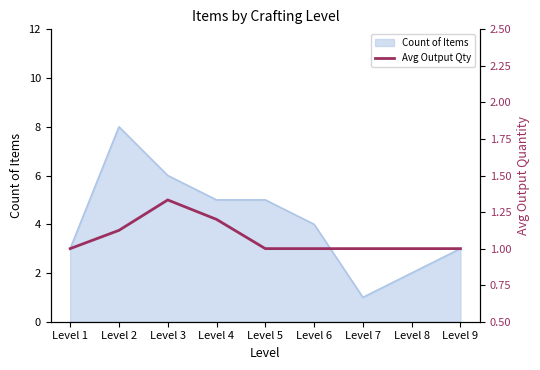

Is it true that Count of Items equals 2 at Level 5?

False